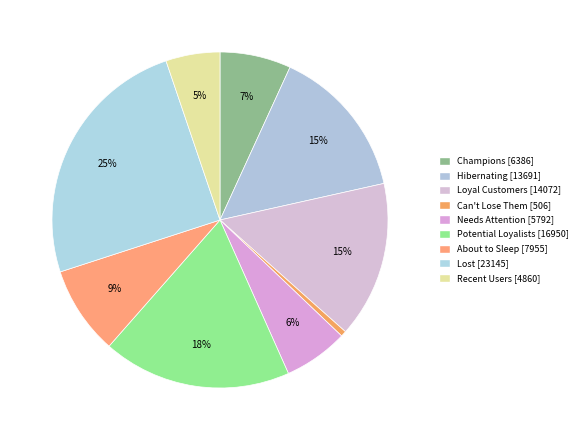

Rank the categories by value from lowest to highest.

Can't Lose Them, Recent Users, Needs Attention, Champions, About to Sleep, Hibernating, Loyal Customers, Potential Loyalists, Lost